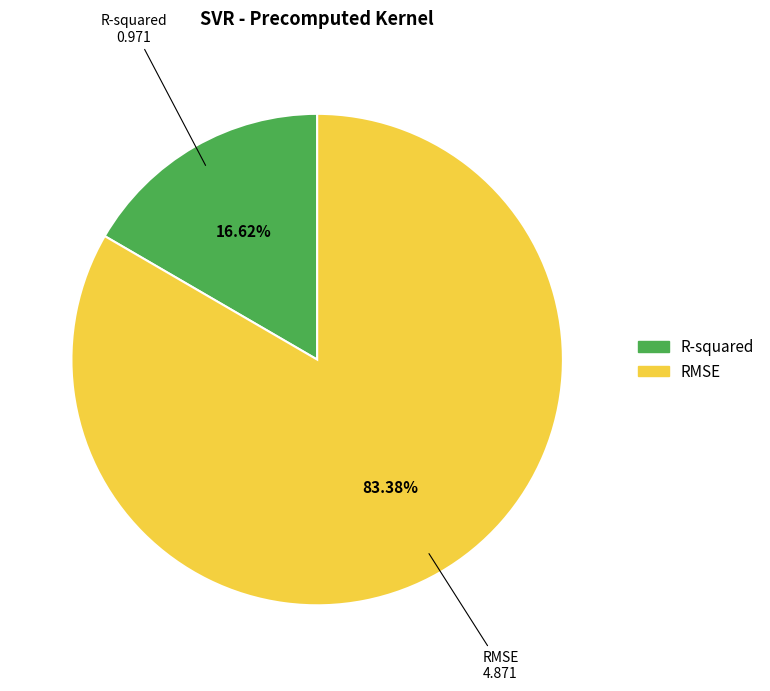

What is the largest slice in the pie chart?

RMSE